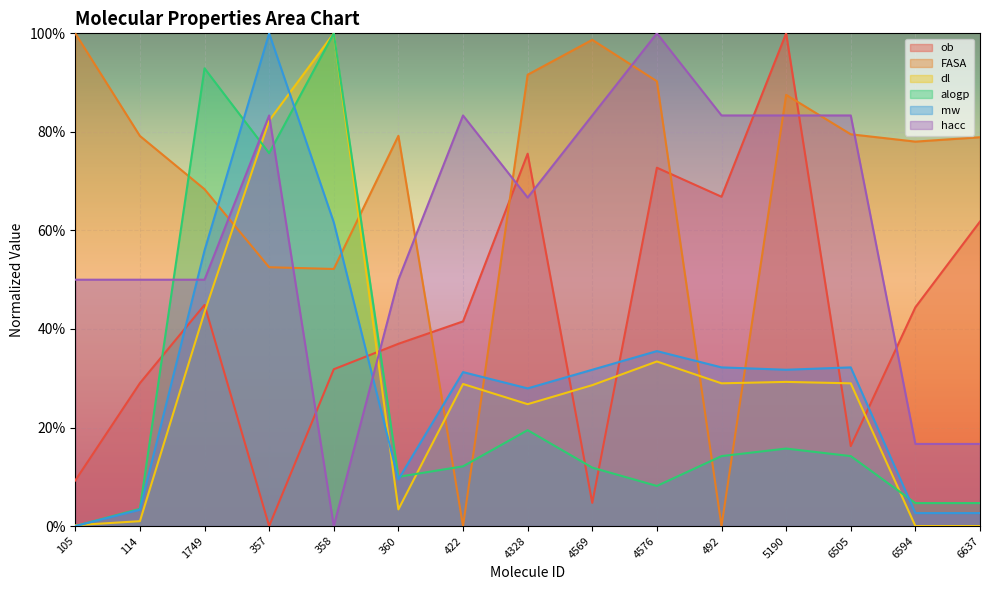

The mw series shows 0.0 at 360. True or false?

False